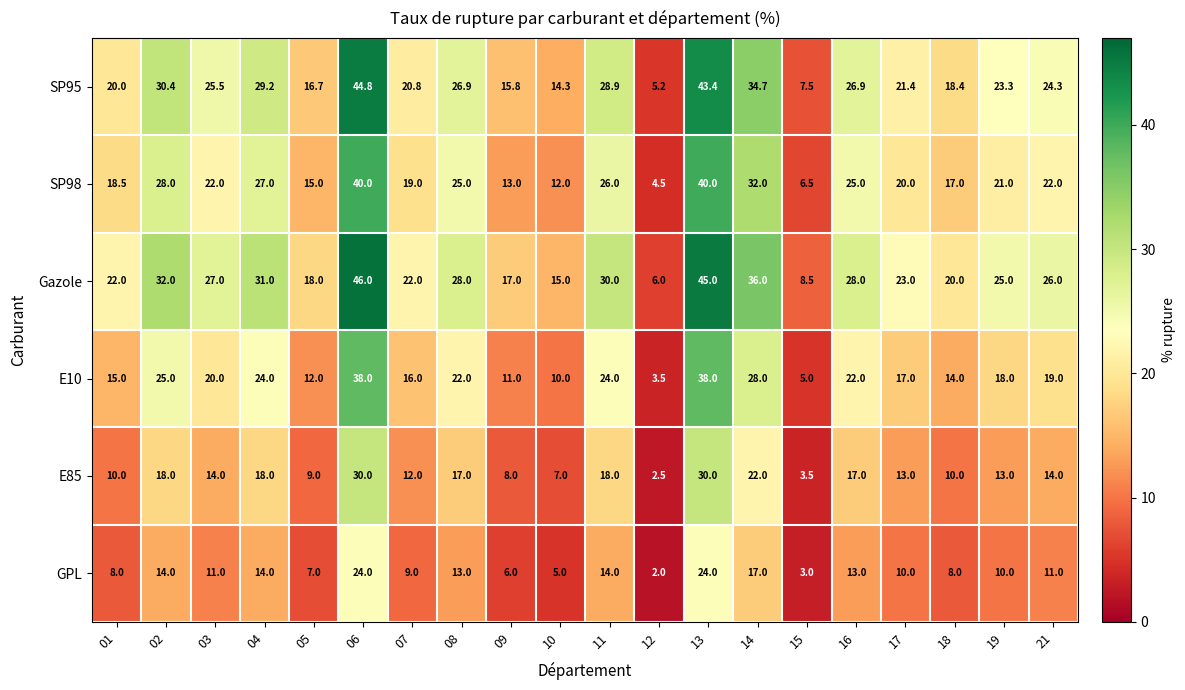

At how many categories does at least one series exceed 8?

19